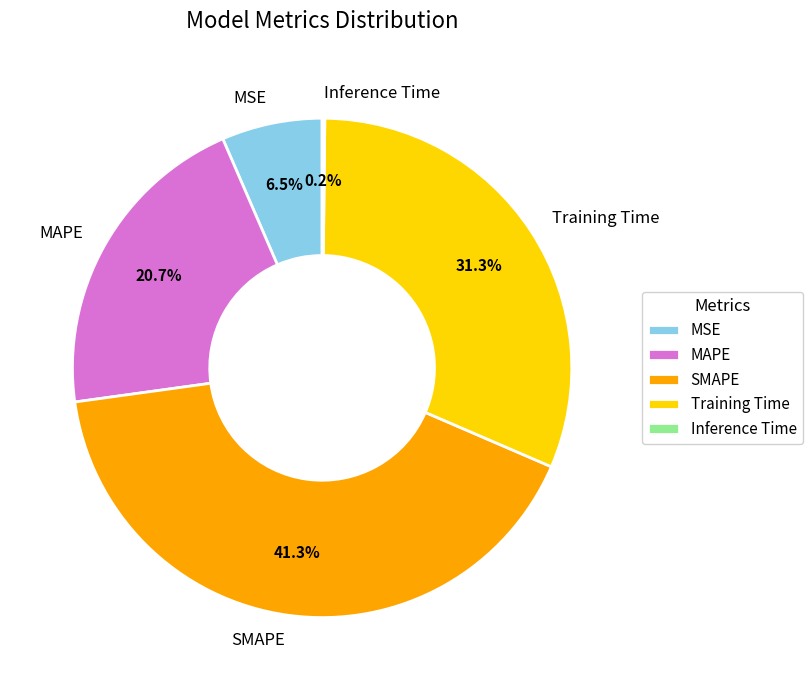

Is there any slice that represents more than half of the pie?

No